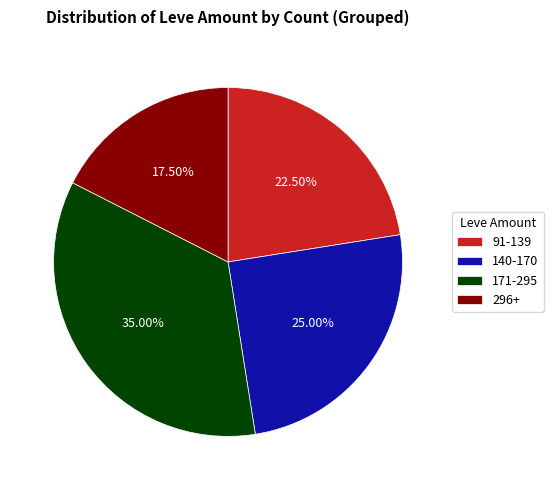

Do 91-139 and 140-170 together represent more than half of the pie?

No